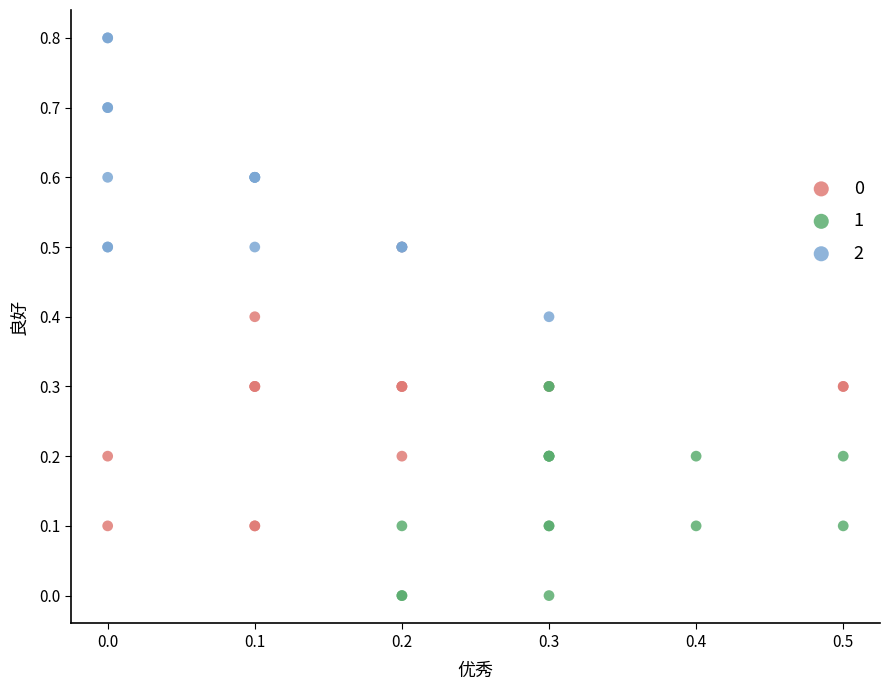

Which series contains the highest Y value?

2